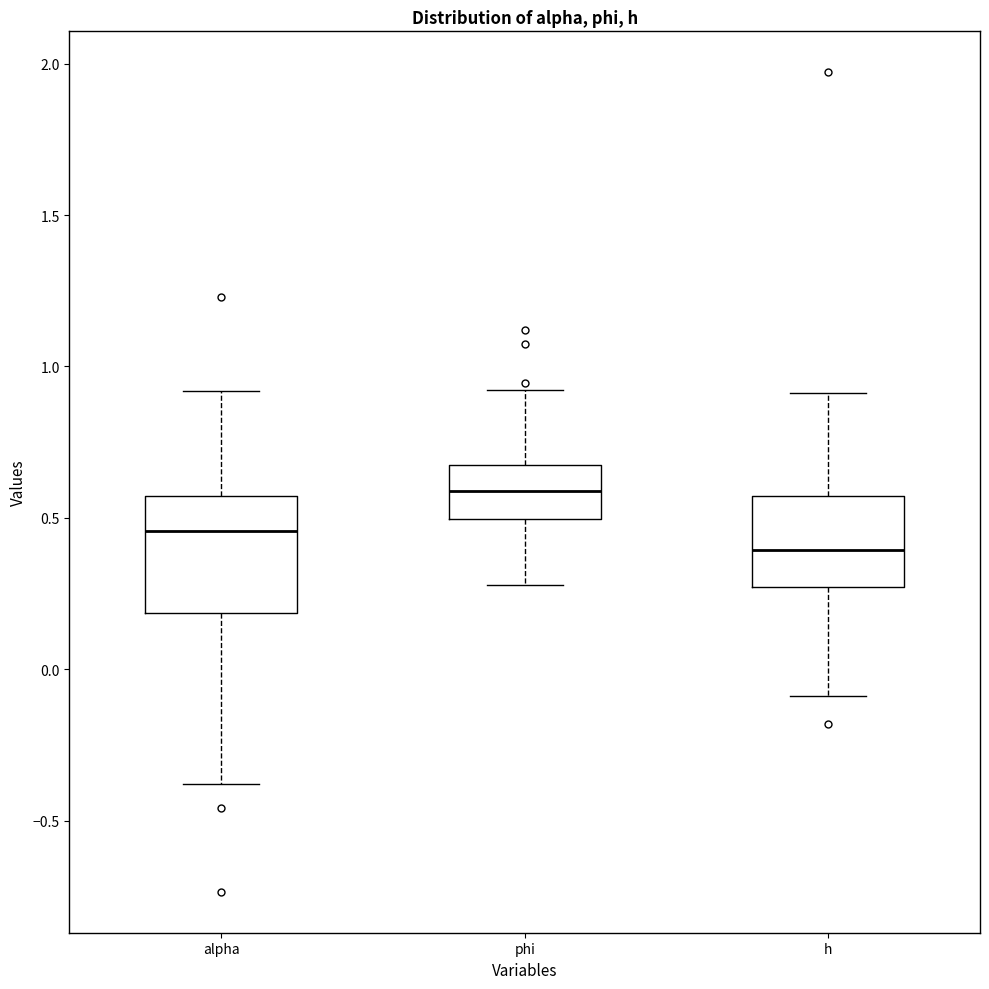

Reading left to right, read every box against the y-axis: the position of its median line, the range the box covers, and the ends of its whiskers. The values are not printed on the chart, so give them approximately, as read against the axis.

alpha: median 0.45, box 0.20 to 0.55, whiskers -0.40 to 0.90
phi: median 0.60, box 0.50 to 0.65, whiskers 0.30 to 0.90
h: median 0.40, box 0.25 to 0.55, whiskers -0.10 to 0.90